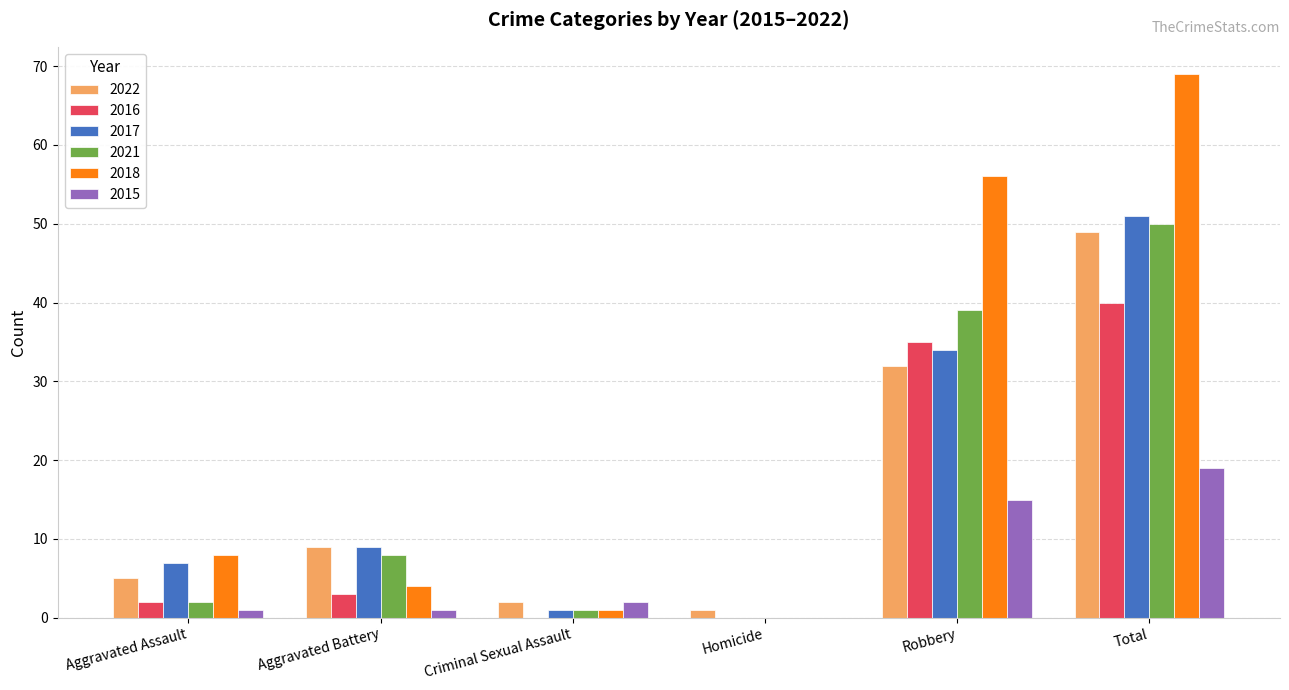

What is the sum of all 2016 values?

80